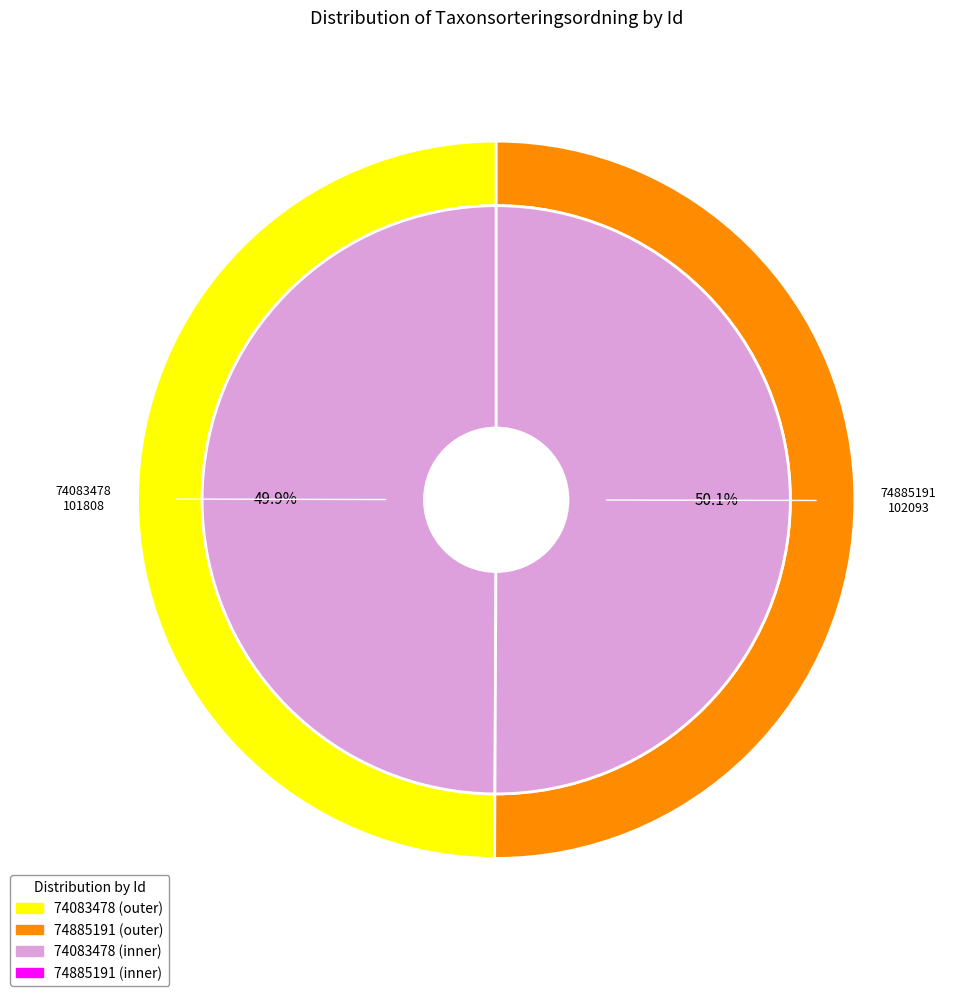

Does 74083478 represent more than half of the total?

No